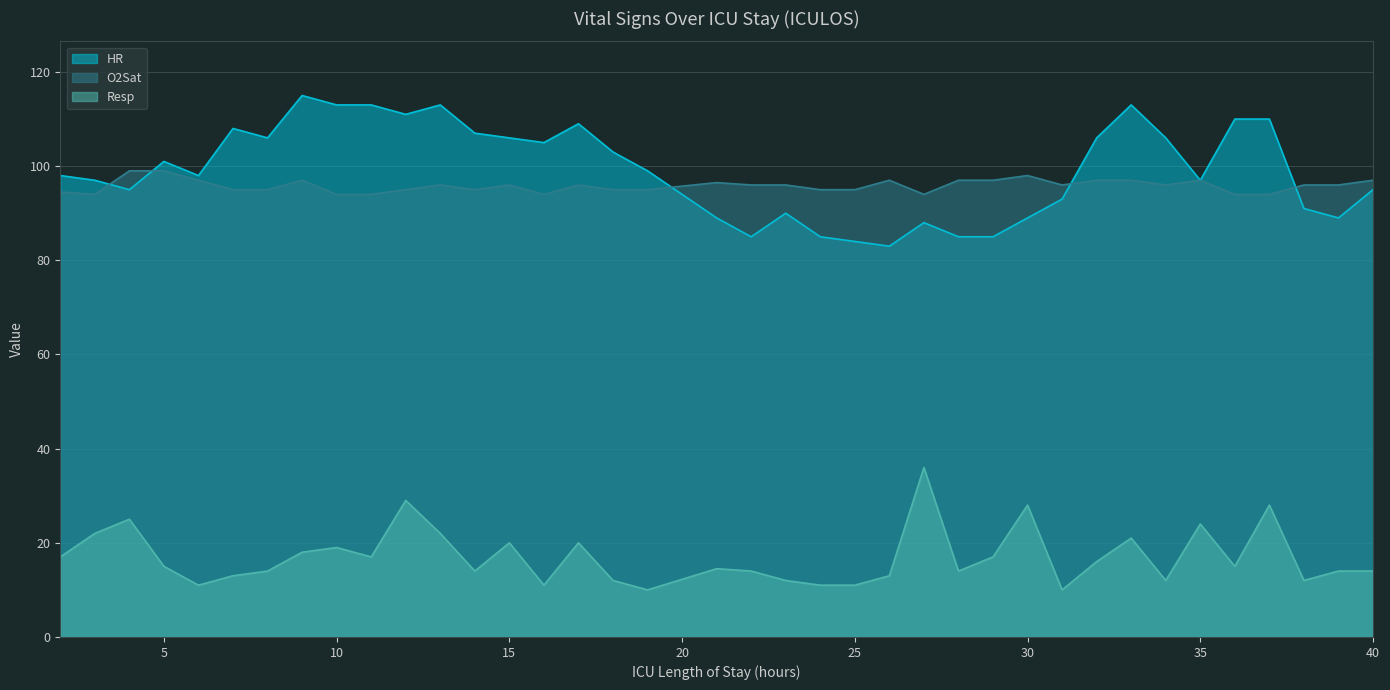

What is the difference between the maximum and second lowest values in the Resp series?

26.0